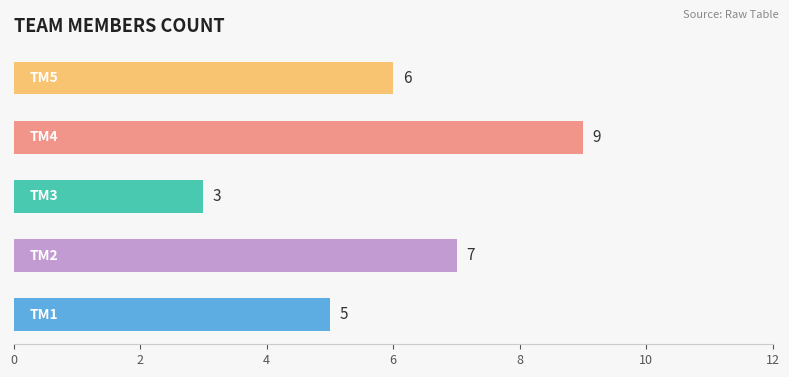

What is the maximum value shown in the chart?

9